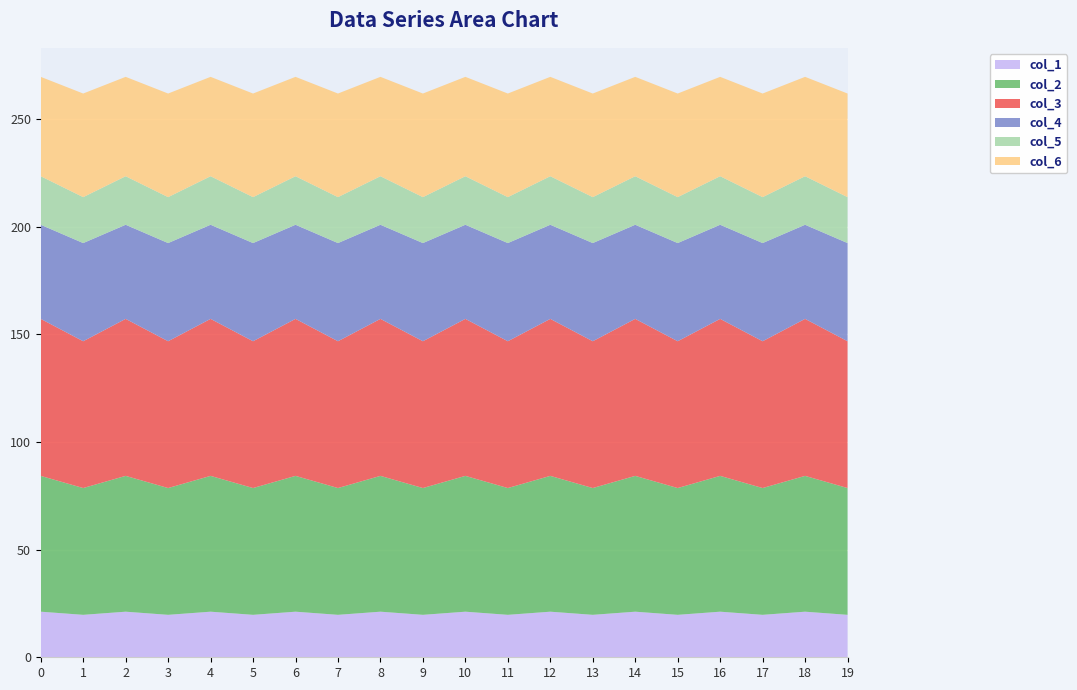

Reading right to left, what are all the values shown in this chart?

col_1: 19=19.7	18=21.2	17=19.7	16=21.2	15=19.7	14=21.2	13=19.7	12=21.2	11=19.7	10=21.2	9=19.7	8=21.2	7=19.7	6=21.2	5=19.7	4=21.2	3=19.7	2=21.2	1=19.7	0=21.2
col_2: 19=58.9	18=63.1	17=58.9	16=63.1	15=58.9	14=63.1	13=58.9	12=63.1	11=58.9	10=63.1	9=58.9	8=63.1	7=58.9	6=63.1	5=58.9	4=63.1	3=58.9	2=63.1	1=58.9	0=63.1
col_3: 19=68.2	18=73.0	17=68.2	16=73.0	15=68.2	14=73.0	13=68.2	12=73.0	11=68.2	10=73.0	9=68.2	8=73.0	7=68.2	6=73.0	5=68.2	4=73.0	3=68.2	2=73.0	1=68.2	0=73.0
col_4: 19=45.6	18=43.7	17=45.6	16=43.7	15=45.6	14=43.7	13=45.6	12=43.7	11=45.6	10=43.7	9=45.6	8=43.7	7=45.6	6=43.7	5=45.6	4=43.7	3=45.6	2=43.7	1=45.6	0=43.7
col_5: 19=21.3	18=22.6	17=21.3	16=22.6	15=21.3	14=22.6	13=21.3	12=22.6	11=21.3	10=22.6	9=21.3	8=22.6	7=21.3	6=22.6	5=21.3	4=22.6	3=21.3	2=22.6	1=21.3	0=22.6
col_6: 19=48.1	18=46.2	17=48.1	16=46.2	15=48.1	14=46.2	13=48.1	12=46.2	11=48.1	10=46.2	9=48.1	8=46.2	7=48.1	6=46.2	5=48.1	4=46.2	3=48.1	2=46.2	1=48.1	0=46.2